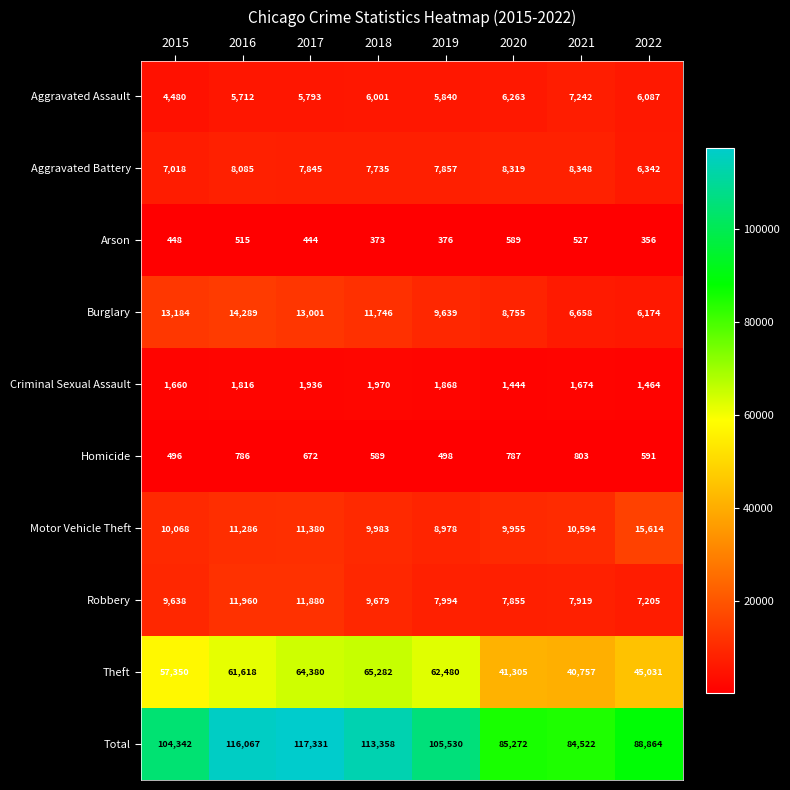

What is the average value of the Aggravated Assault series?

5927